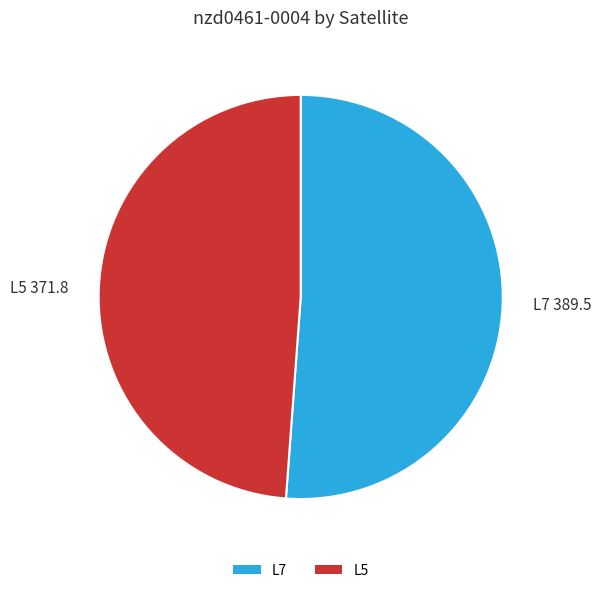

Which slice is the smallest?

L5